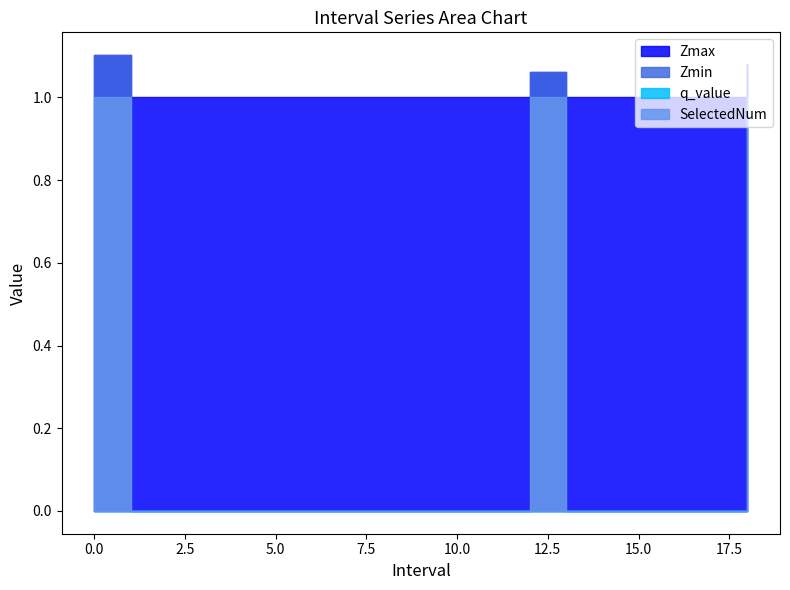

What is the spread (max minus min) of values at 4.0?

1.0